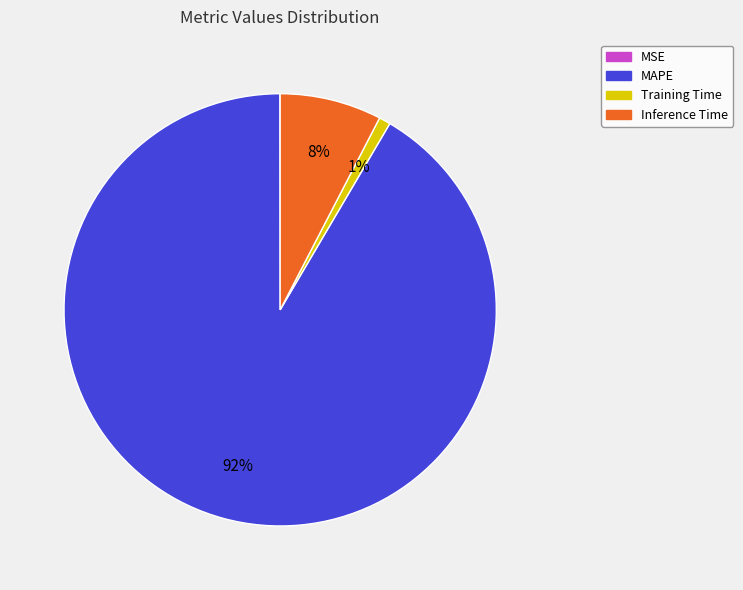

Which category accounts for the majority?

MAPE